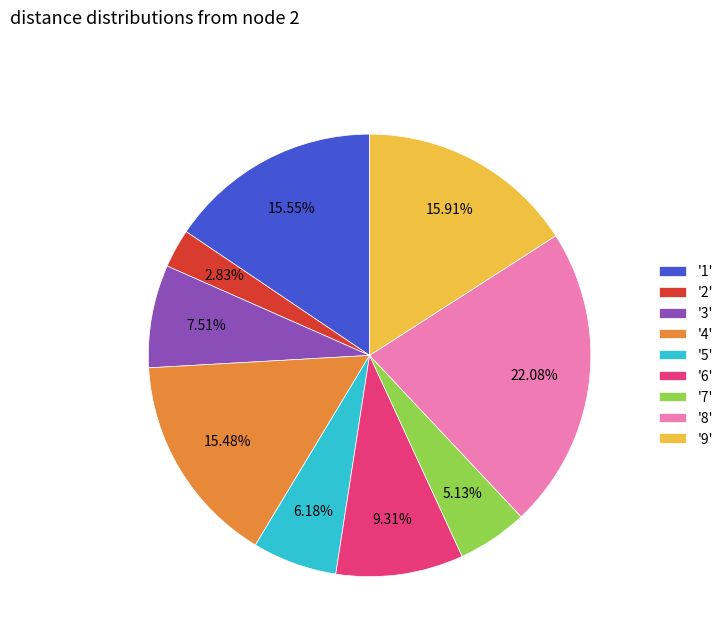

Approximately how many times larger is the value at '6' compared to '7'?

1.8